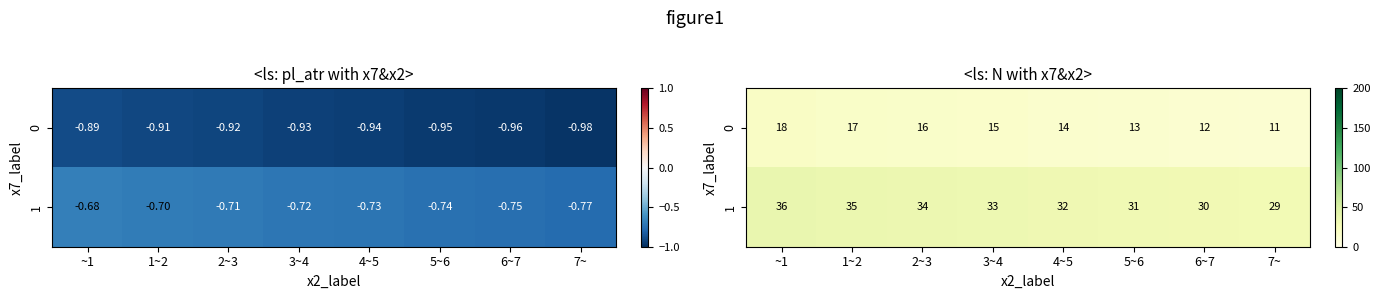

How many data points does each series have?

8